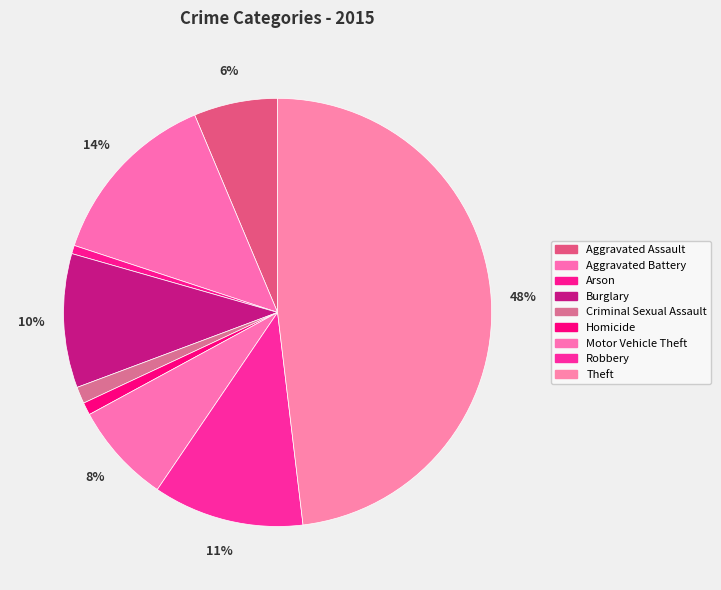

Combined, do Aggravated Battery and Theft account for over 50%?

Yes